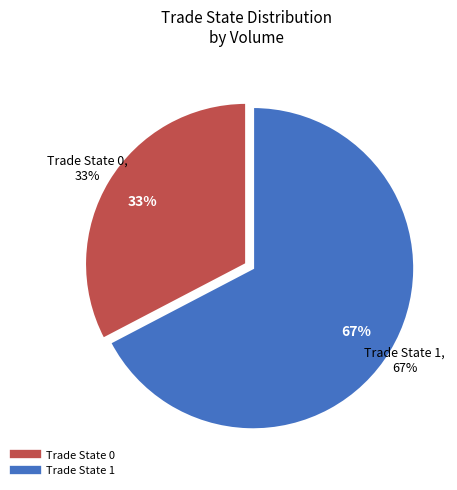

Does 1 represent more than half of the total?

Yes